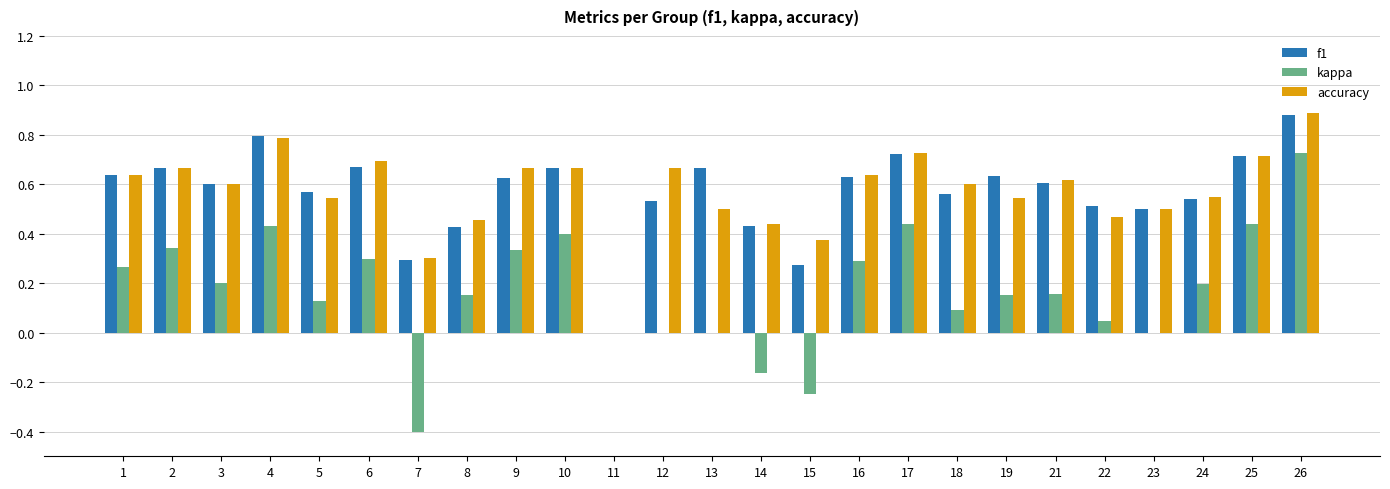

Is the value of accuracy at 18 greater than the value of f1 at 1?

No